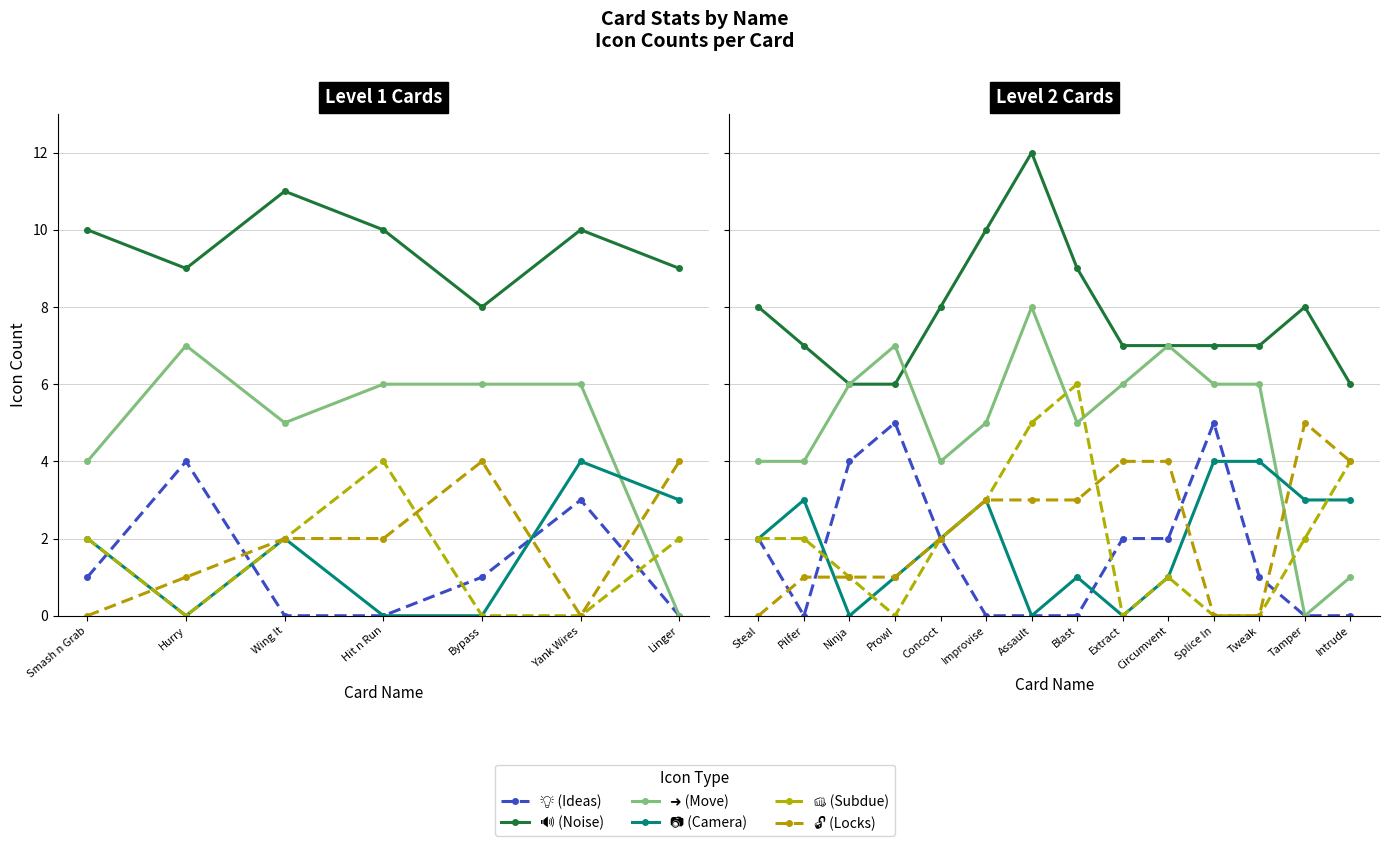

The value of 💡 (Ideas) at Ninja is 5. True or false?

False